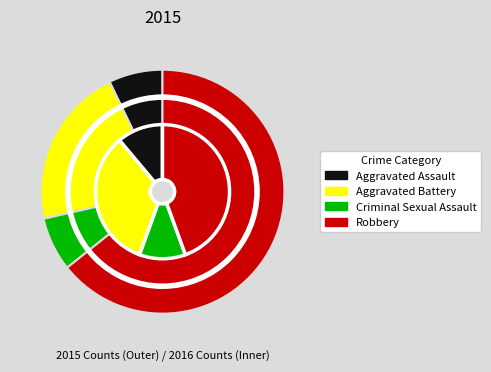

Which category has the smallest portion of the pie?

Aggravated Assault